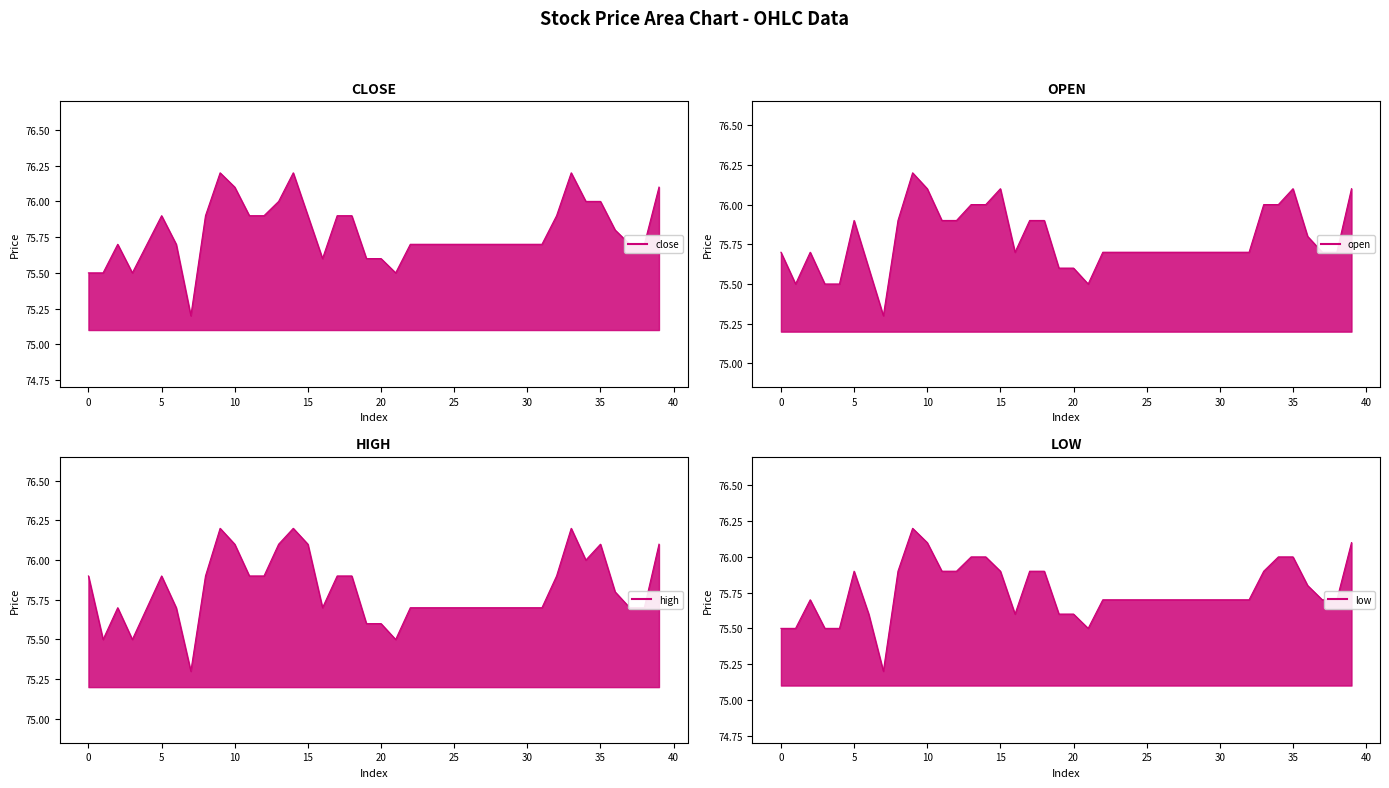

Does the chart display data point markers on the line(s)?

No